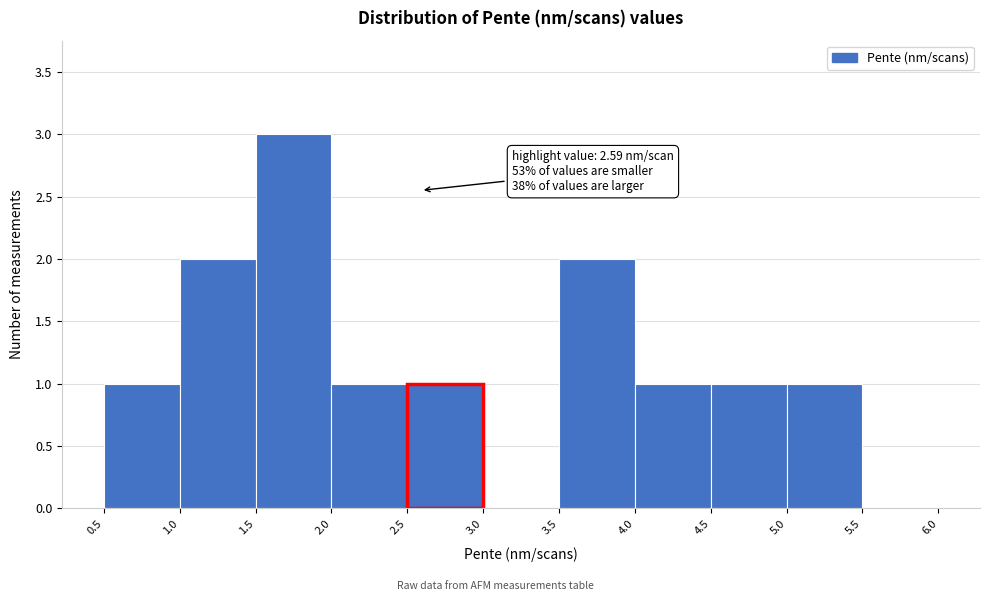

Over which range of the x-axis is the bar tallest?

1.5 to 2.0